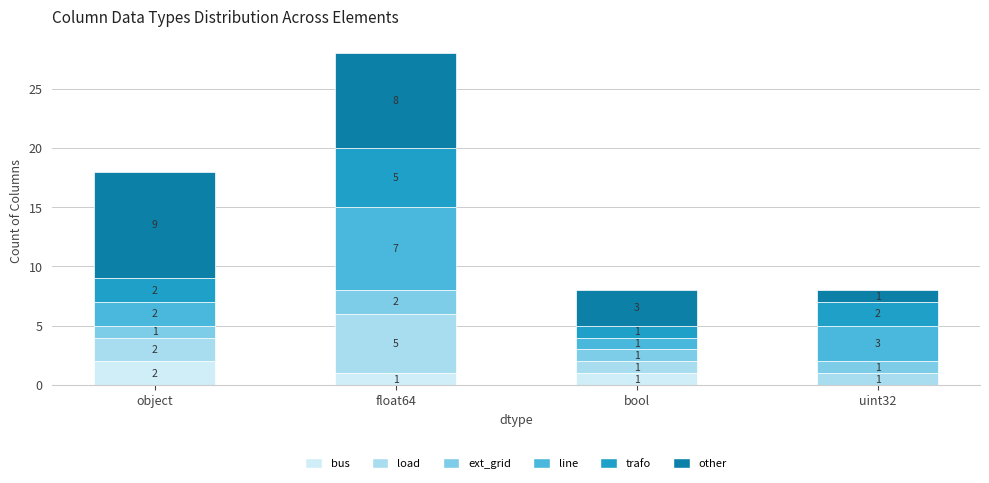

At which category is the sum across all series the highest?

float64